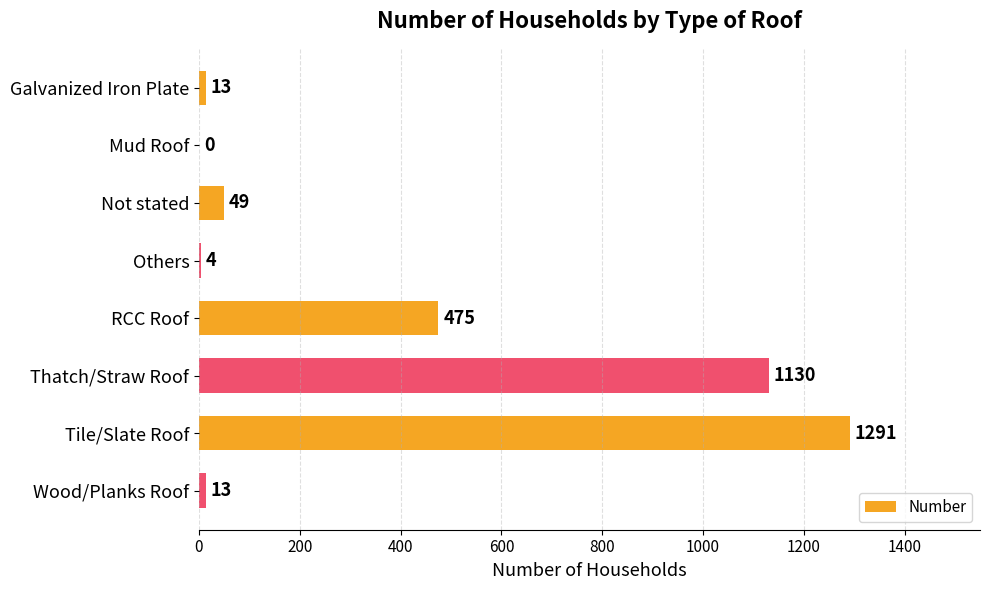

How many series are shown in this chart?

1